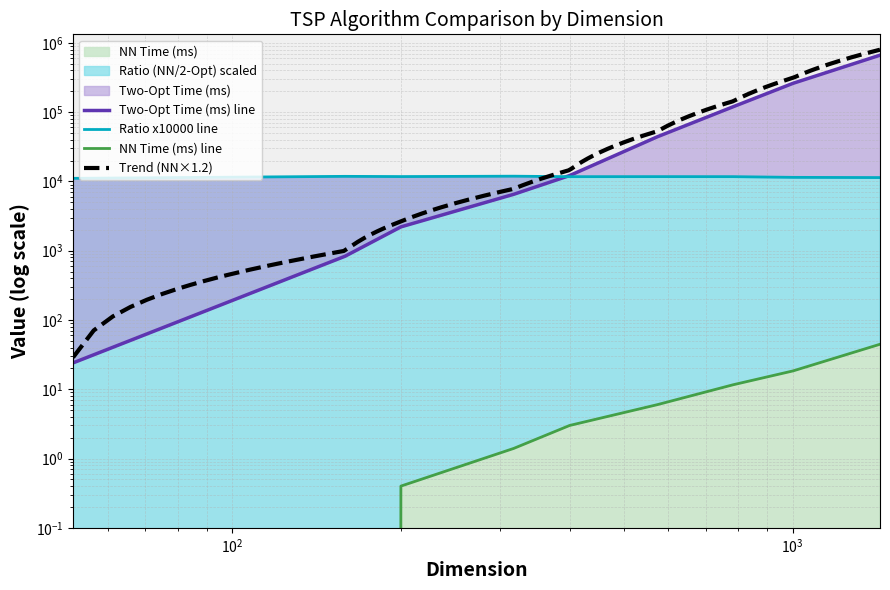

What is the sum of the Two-Opt Time (ms) values at 52 and 318?

6536.6